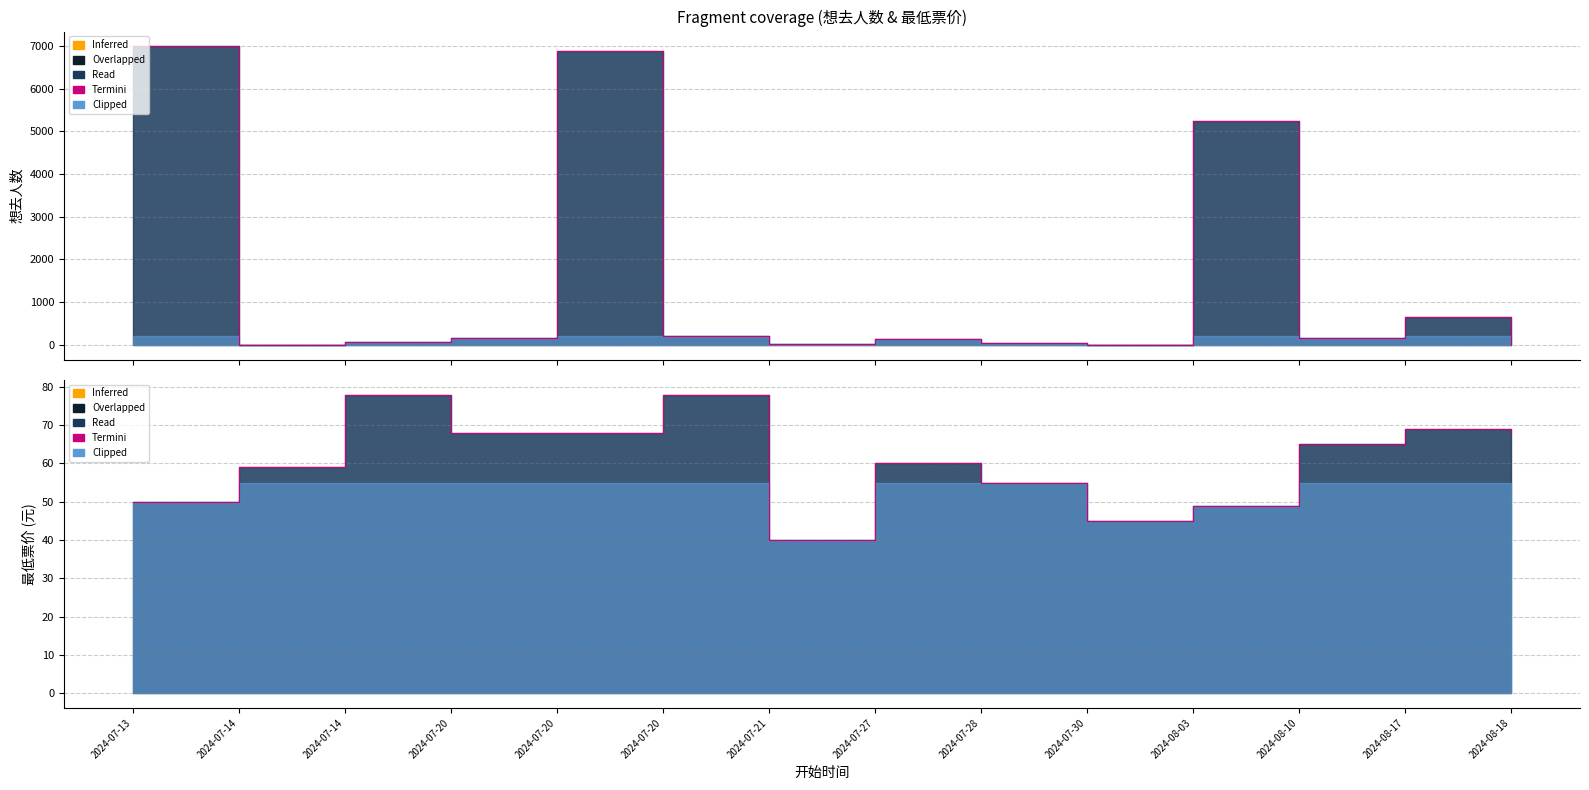

What is the label of the 8th point from the right?

2024-07-21